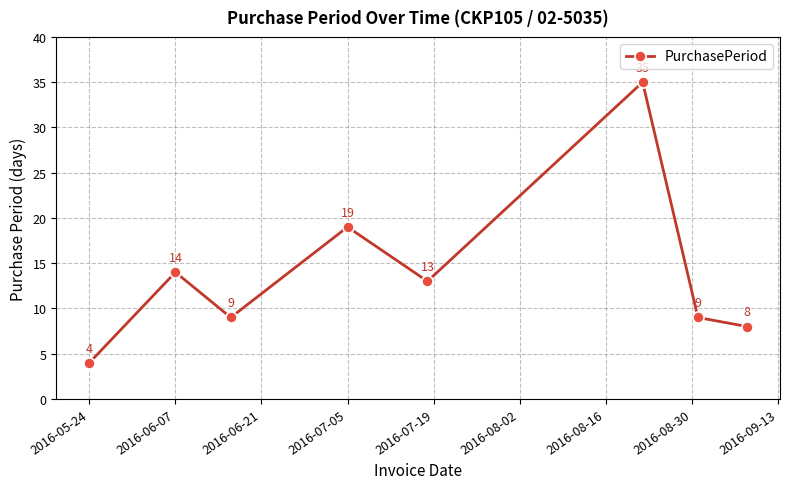

How many interior local valleys (lower than both neighbors) does the data have?

2